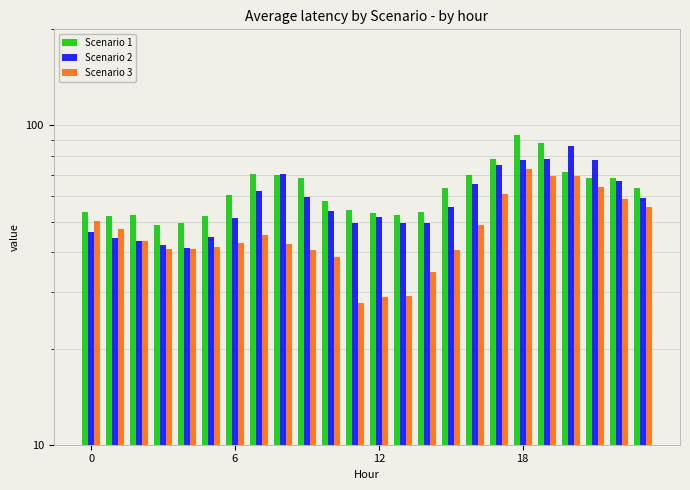

What is the maximum value shown in the chart?

93.2